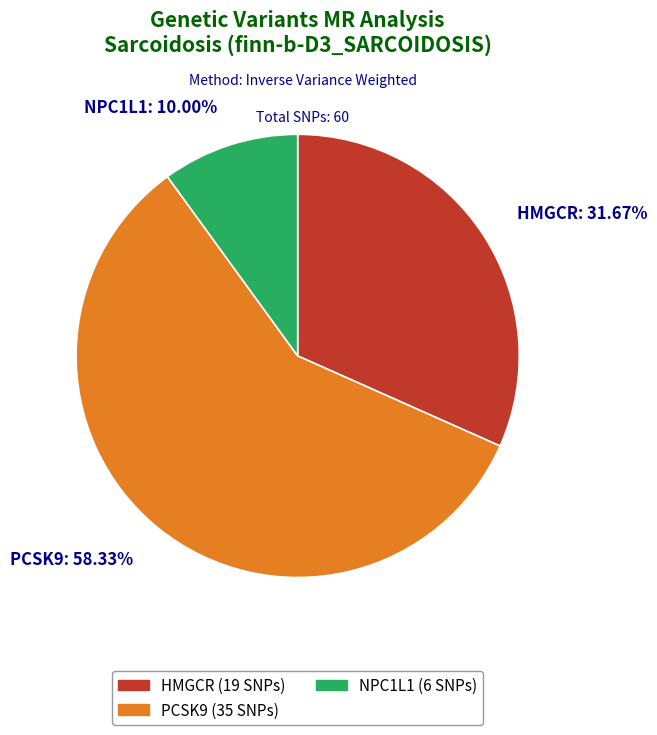

Is PCSK9 the majority of the pie?

Yes